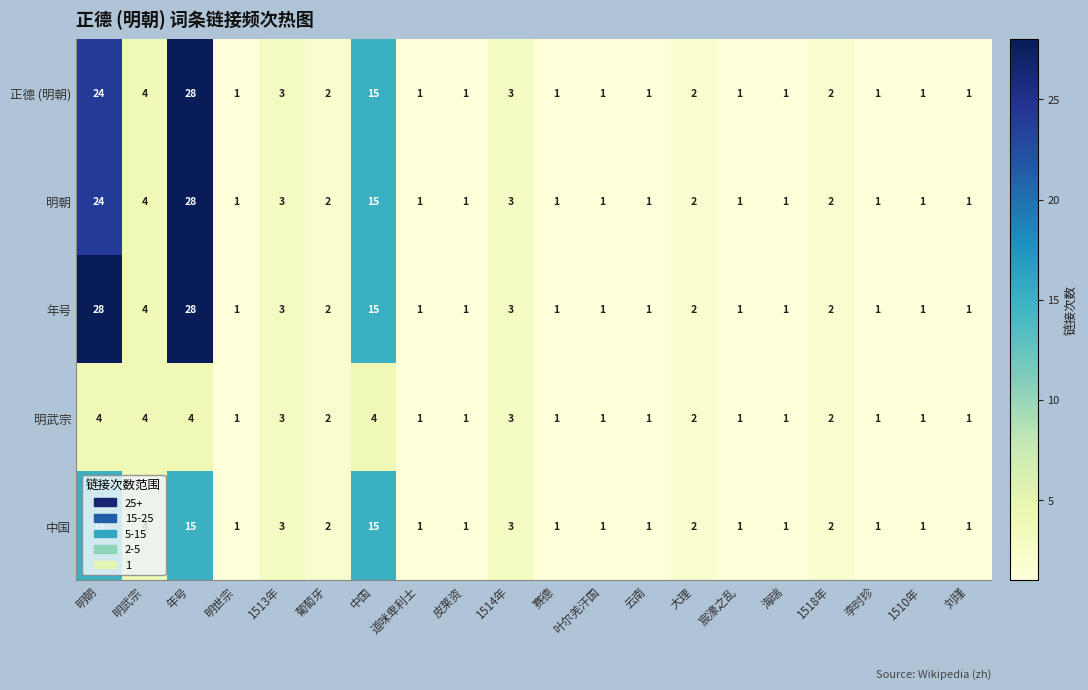

Which series has the largest total across all categories?

年号